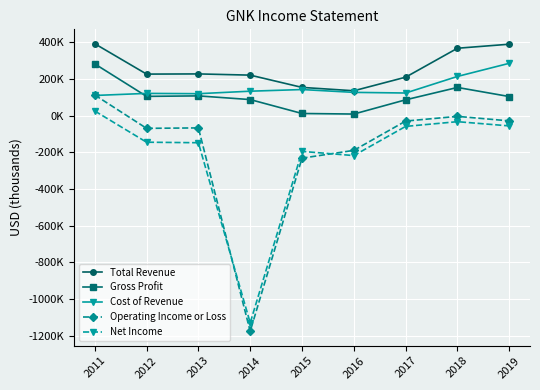

Is this an area chart (filled region under the line)?

No